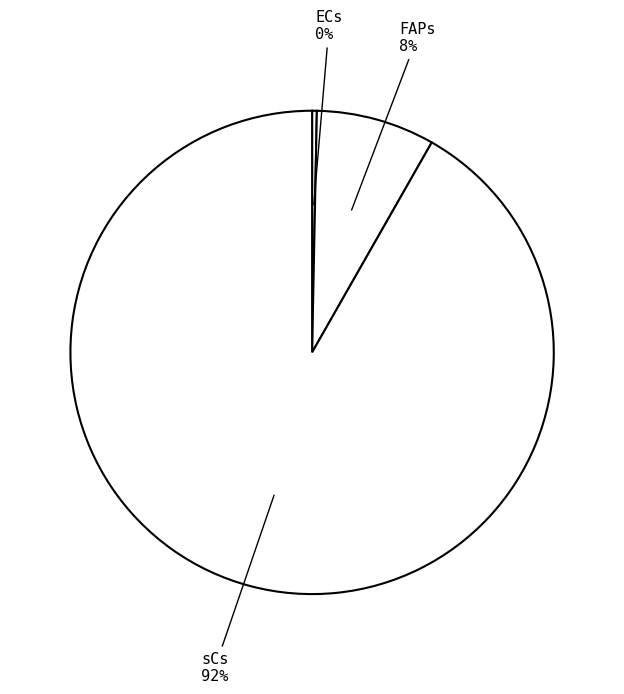

How many slices are in this pie chart?

3